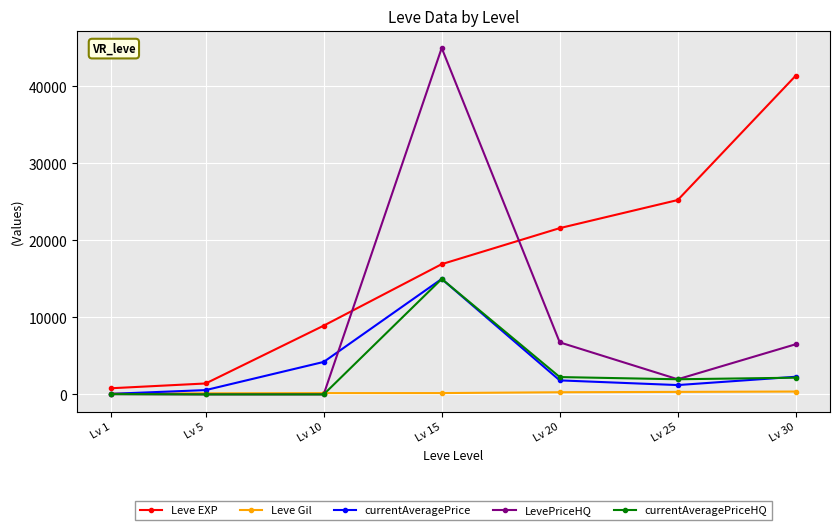

Which series has the largest total across all categories?

Leve EXP